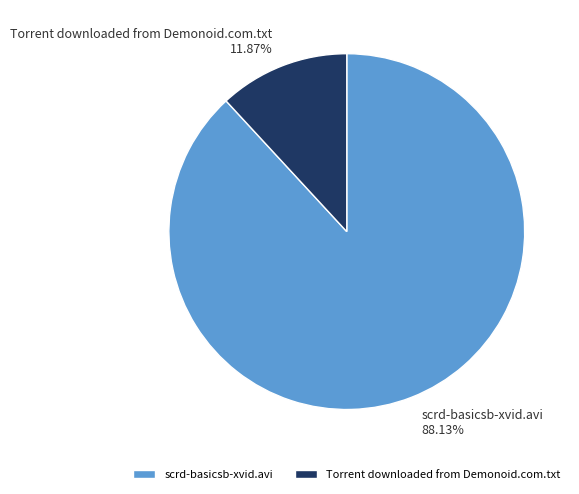

Is it true that scrd-basicsb-xvid.avi is 82% of the pie?

False